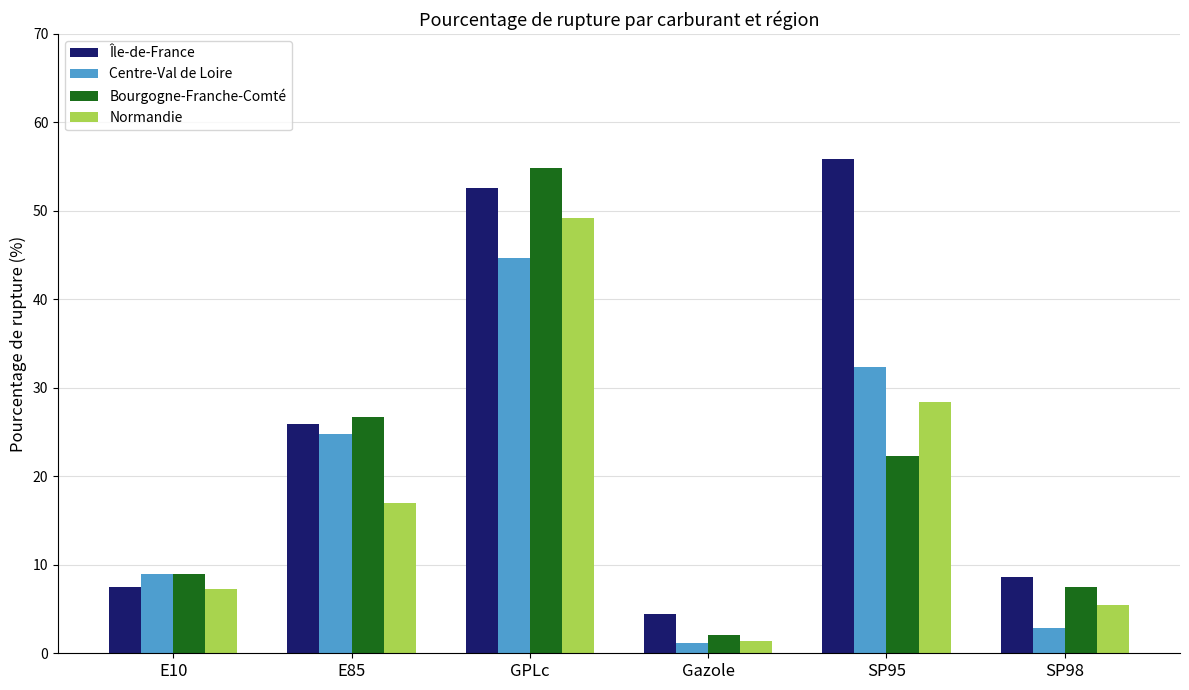

Rank the categories by Normandie value from highest to lowest.

GPLc, SP95, E85, E10, SP98, Gazole